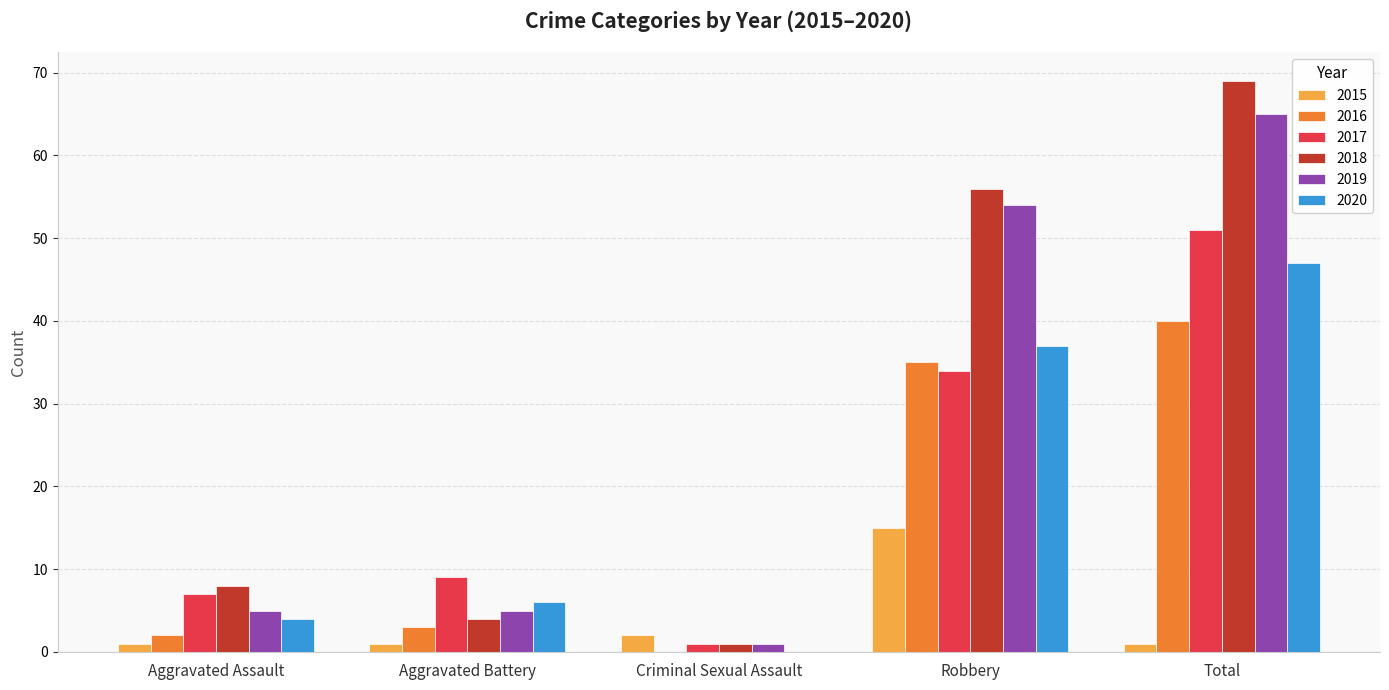

How many groups of bars are there?

5